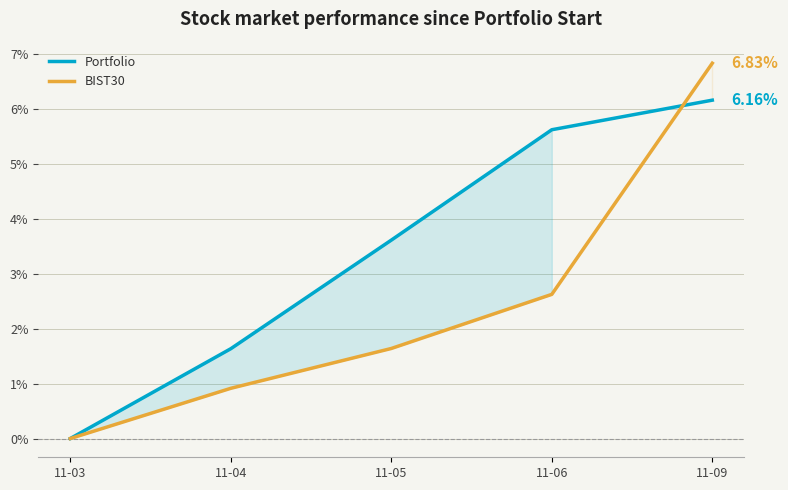

How many lines are shown in the chart?

2